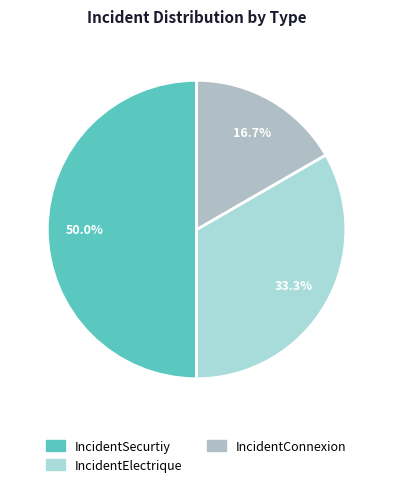

Count the number of slices in the pie.

3